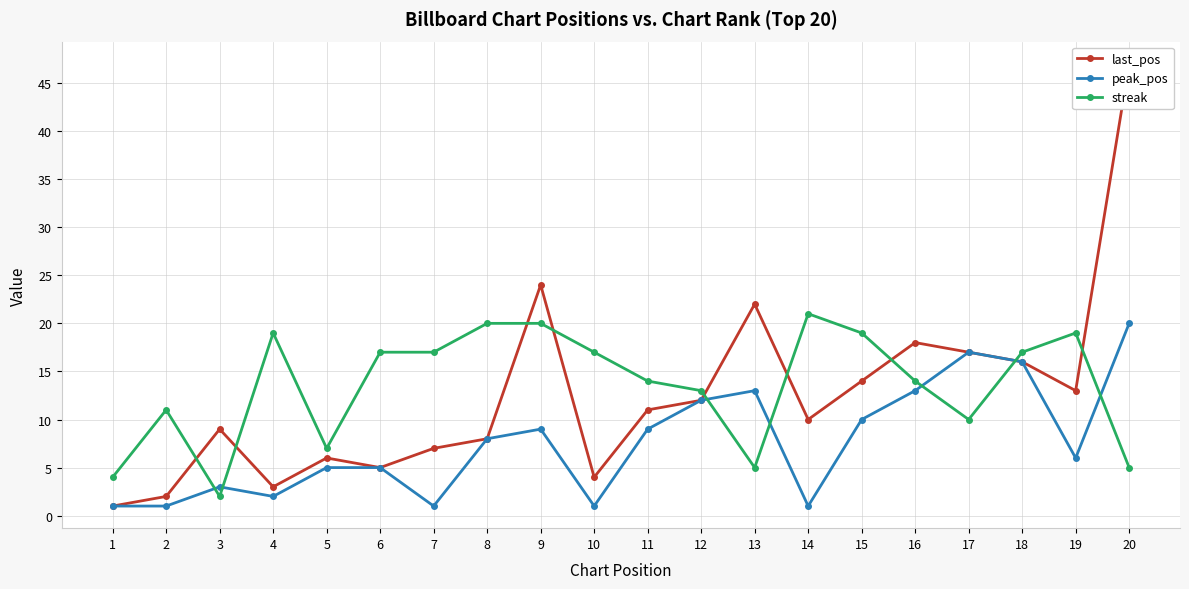

What is the highest value of the streak series?

21